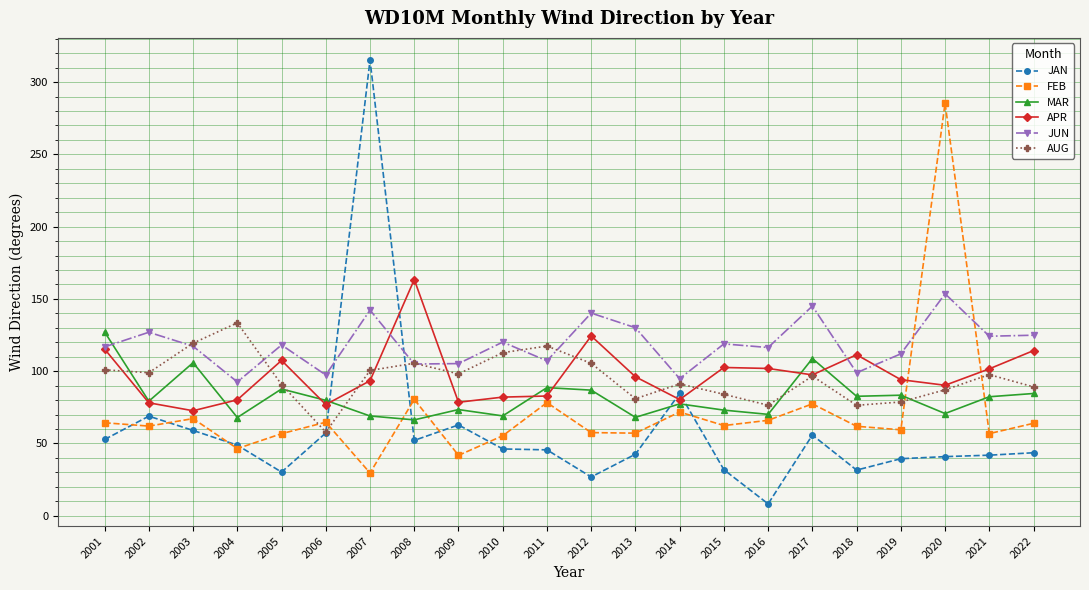

Does the chart display data point markers on the line(s)?

Yes